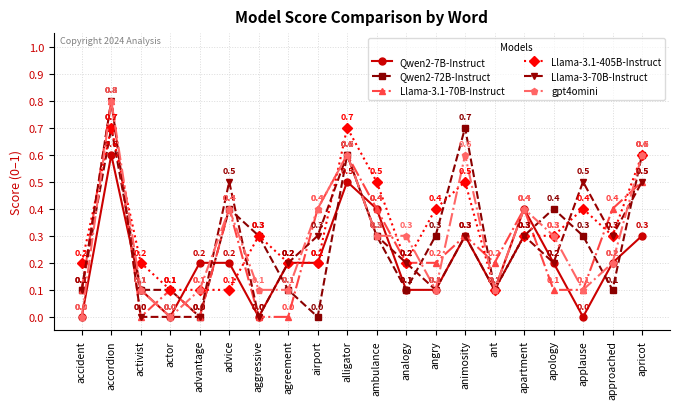

What position from the right is alligator?

11